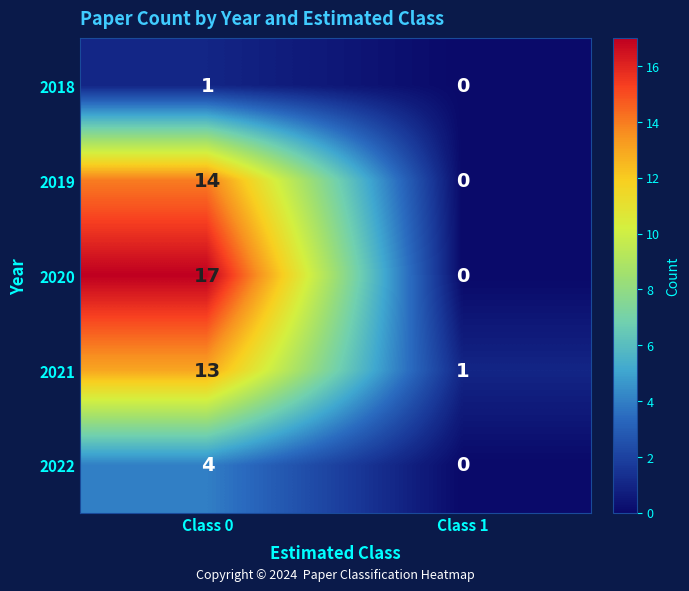

What is the sum of all 2022 values?

4